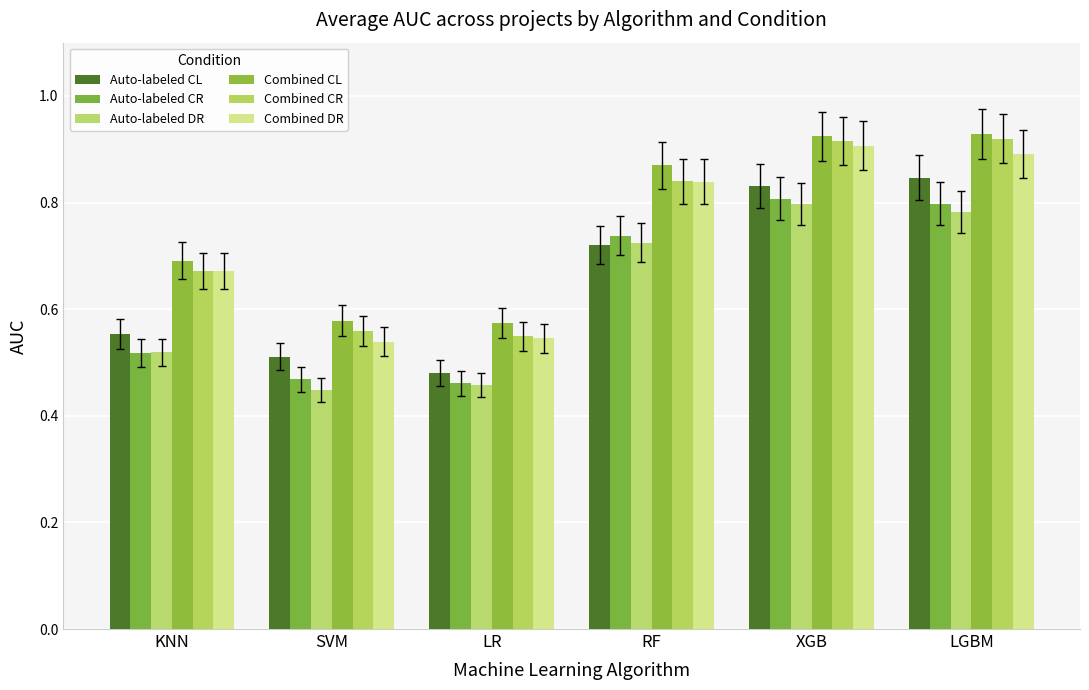

List the labels in order of Combined DR value, largest first.

XGB, LGBM, RF, KNN, LR, SVM